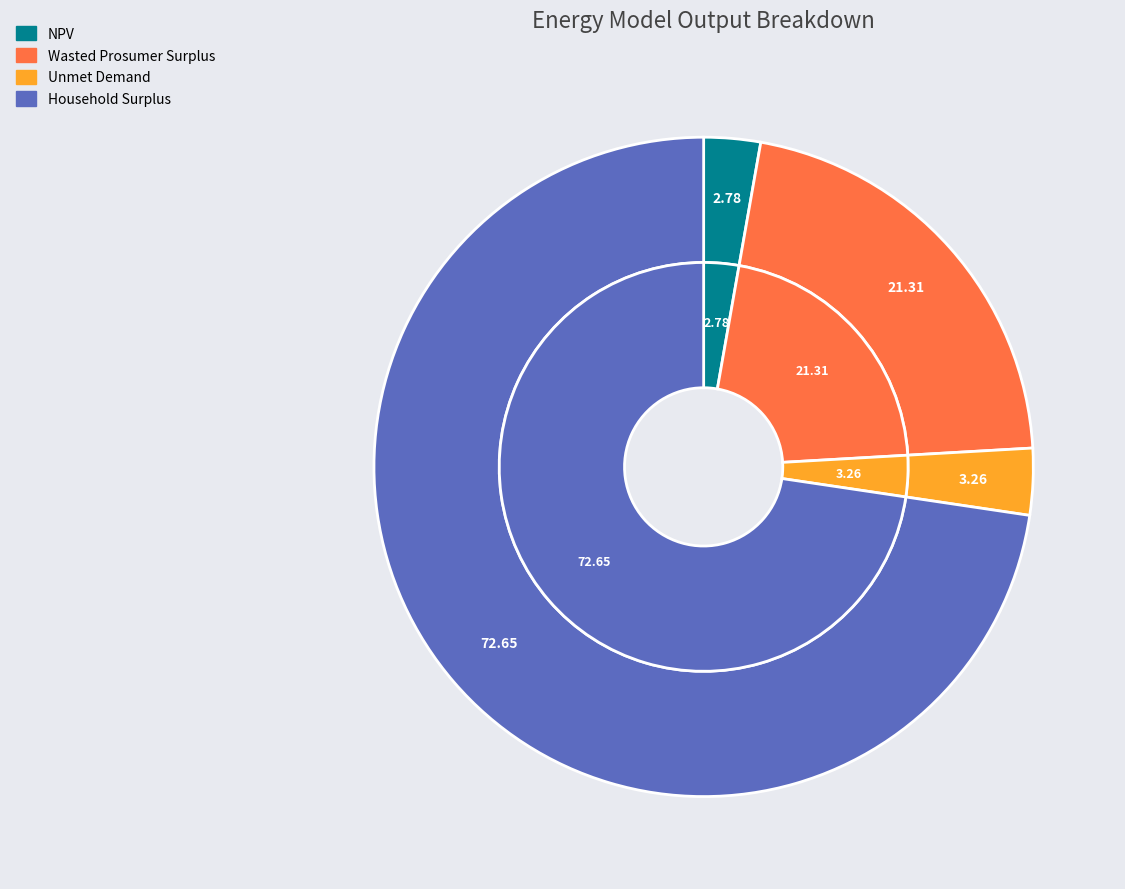

Which slice is the smallest?

NPV